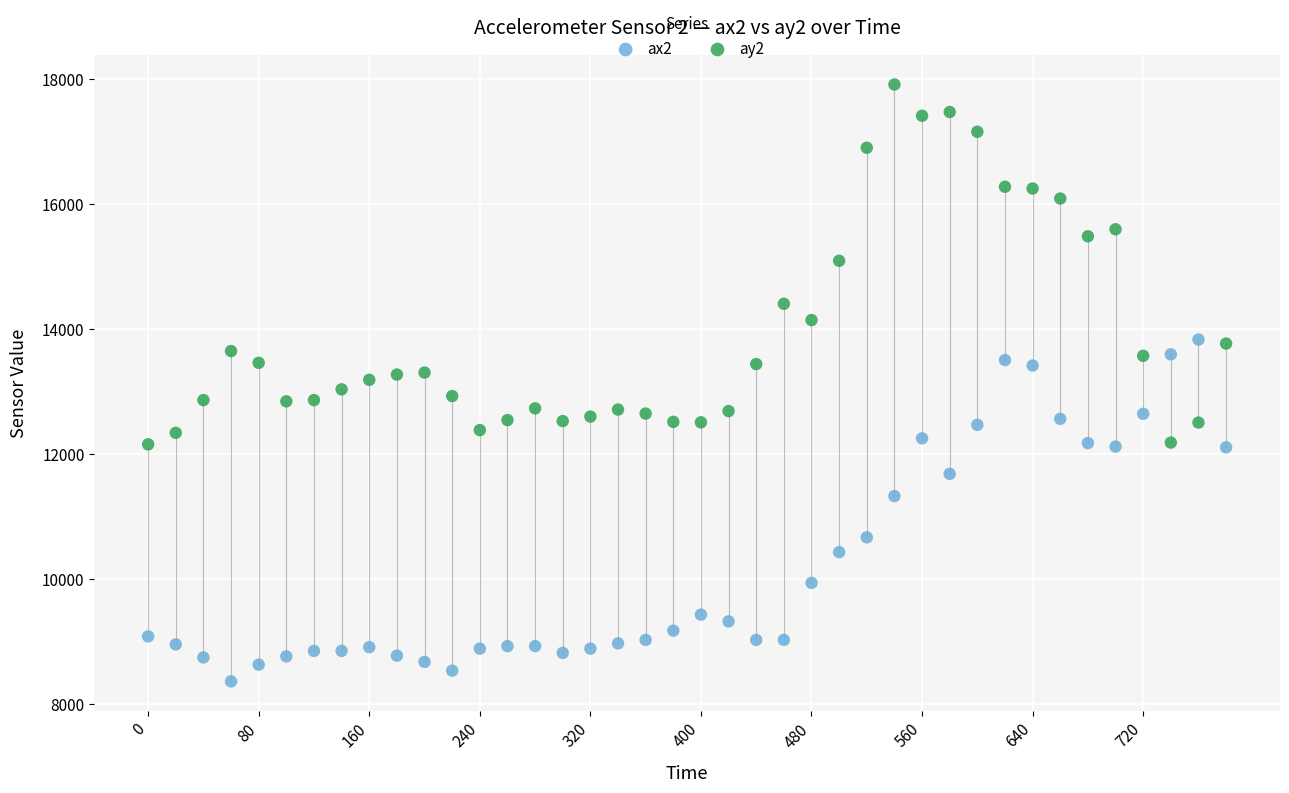

Across all data points, what is the range of X values (max minus min)?

780